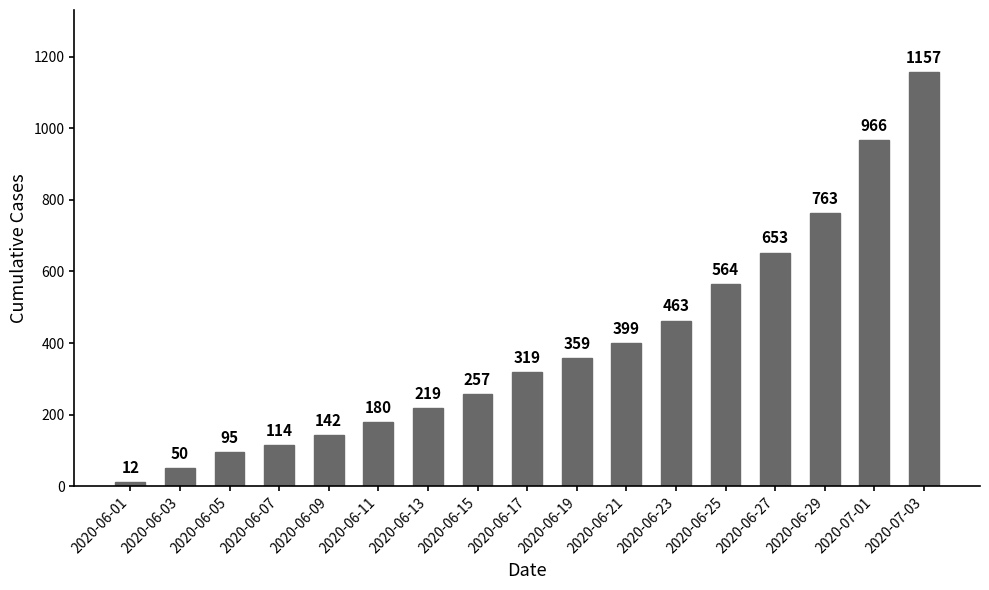

True or false: the data shows 50 at 2020-06-03.

True